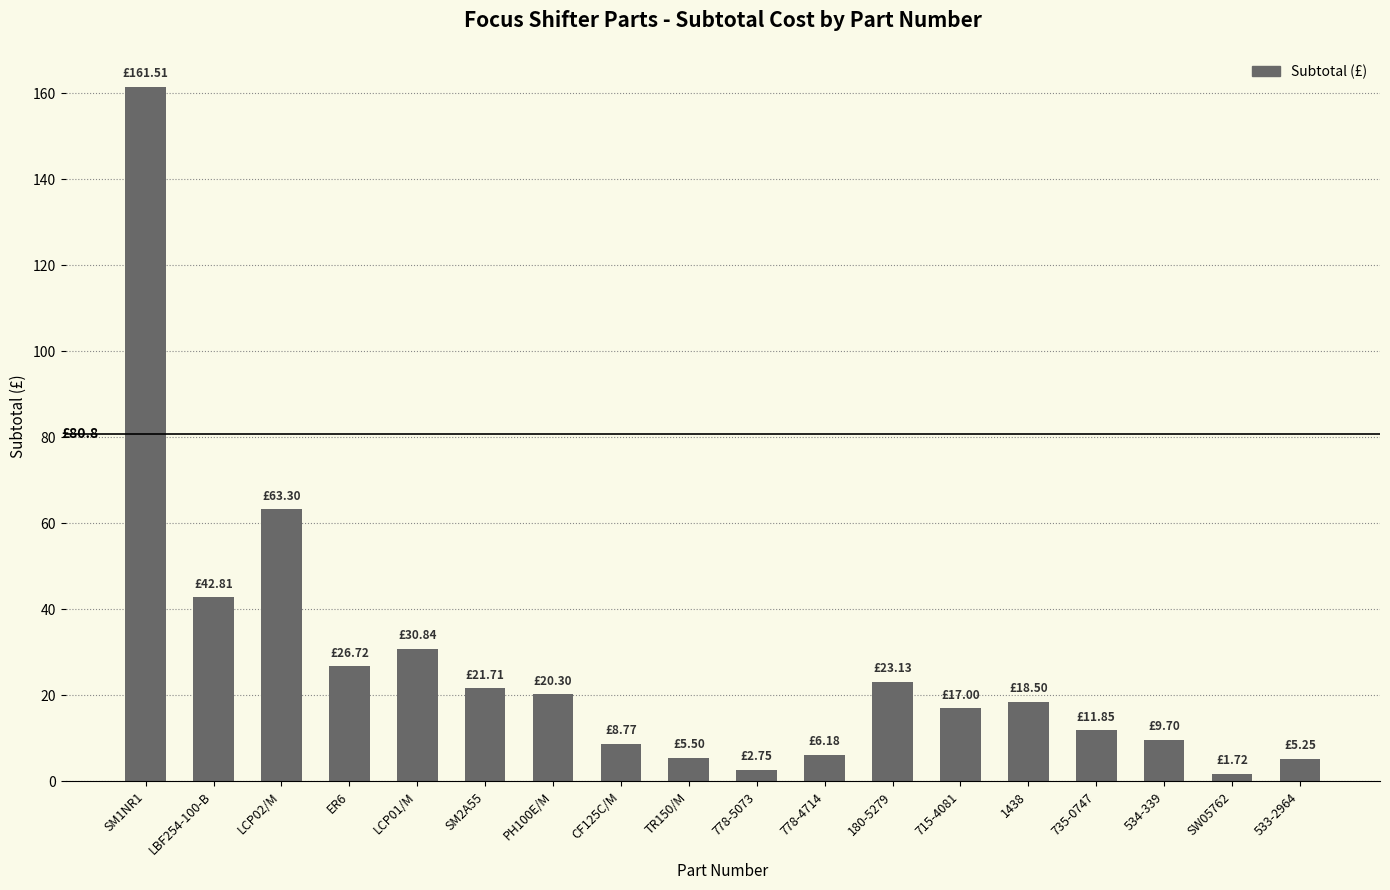

What is the difference between the maximum and minimum values?

159.8